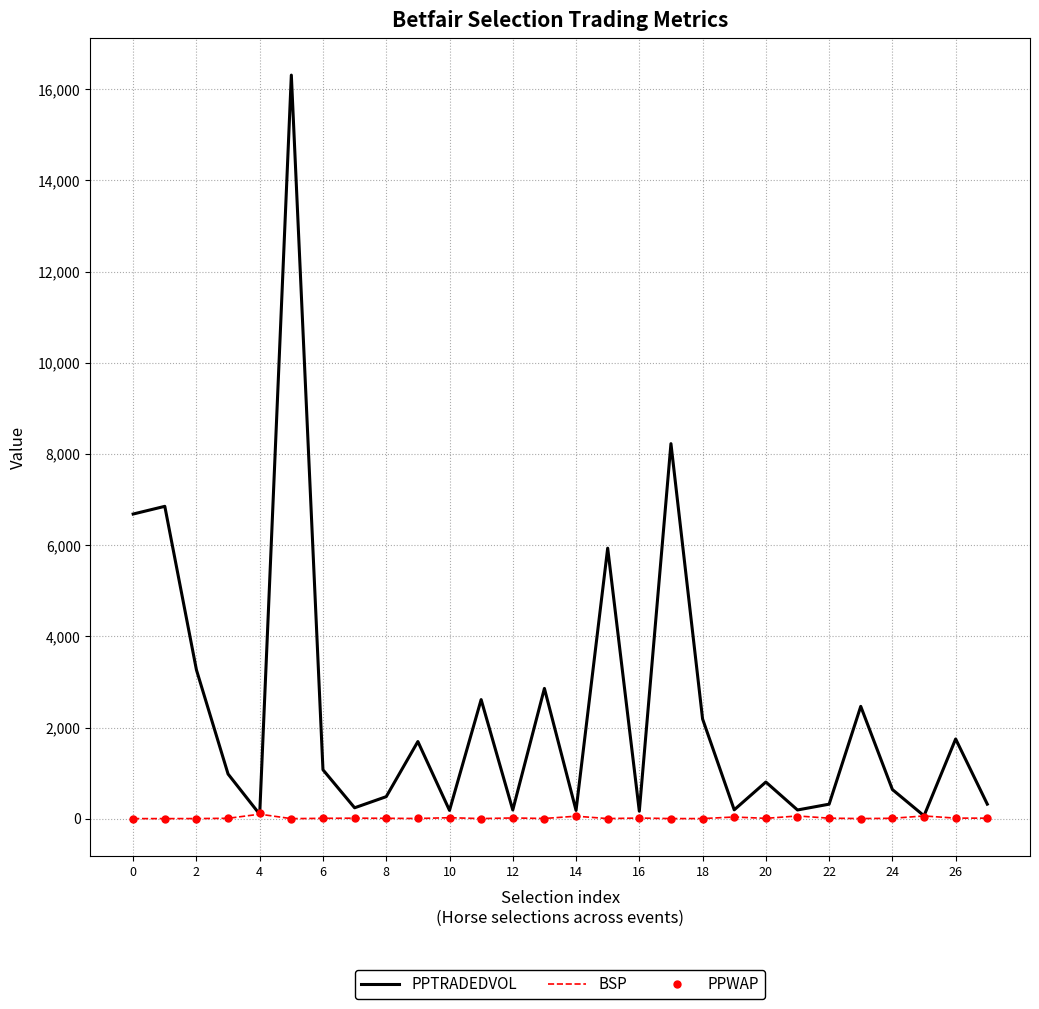

In PPWAP, how many points are lower than both neighbors (excluding endpoints)?

10